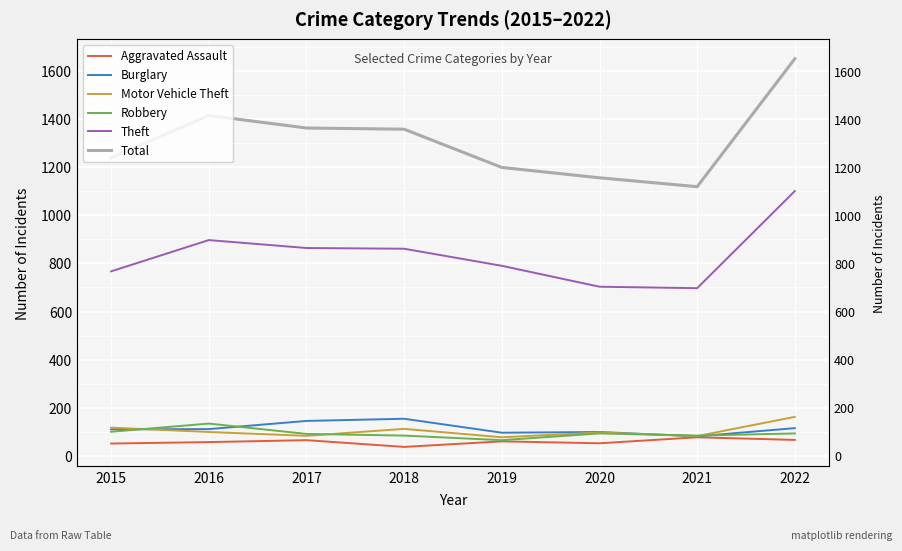

Is the value of Burglary at 2019 greater than the value of Theft at 2021?

No